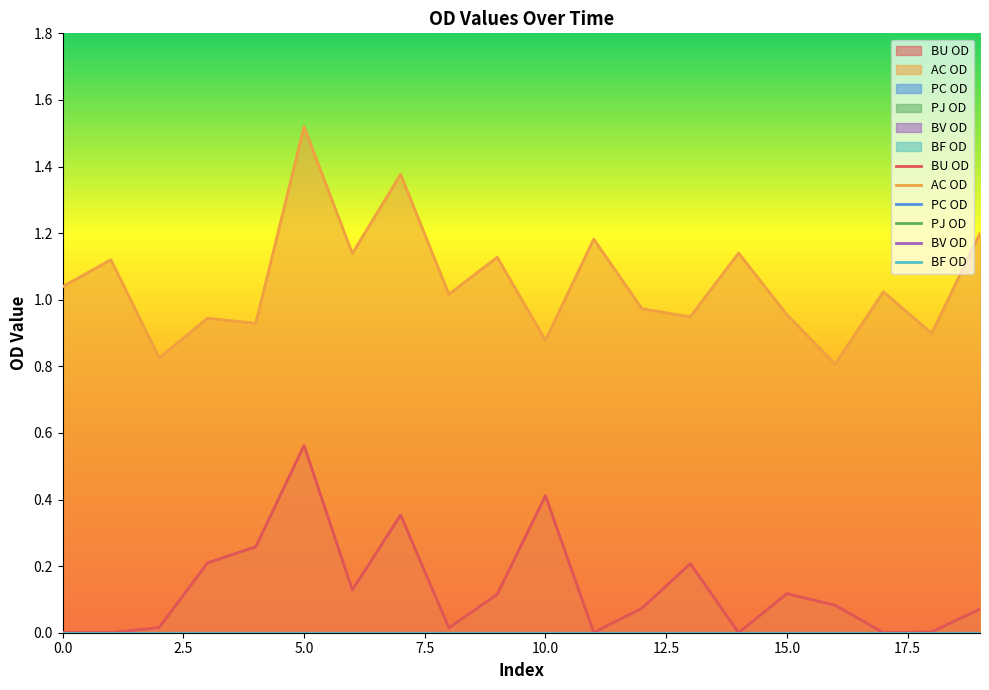

List the series in order of their peak value, highest first.

AC OD, BU OD, PC OD, PJ OD, BV OD, BF OD